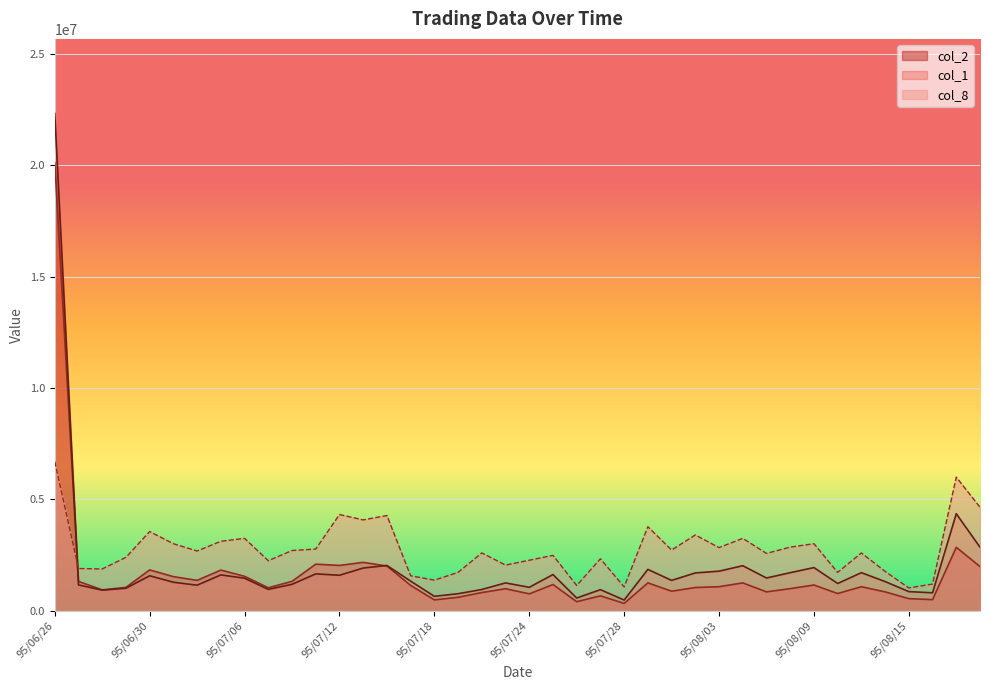

Where does the col_2 series first go above 1080820?

95/06/26